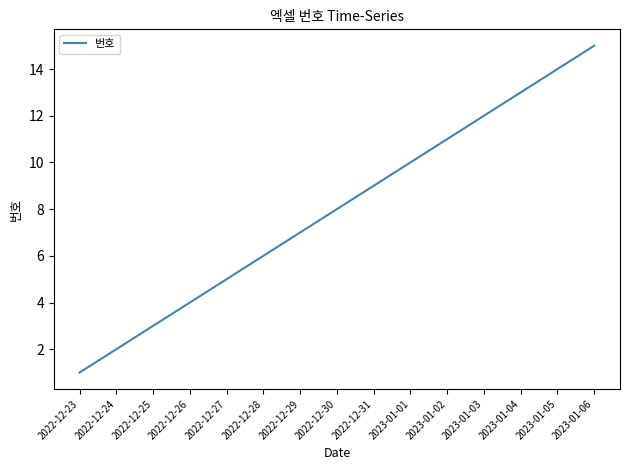

Count the number of data series in this chart.

1